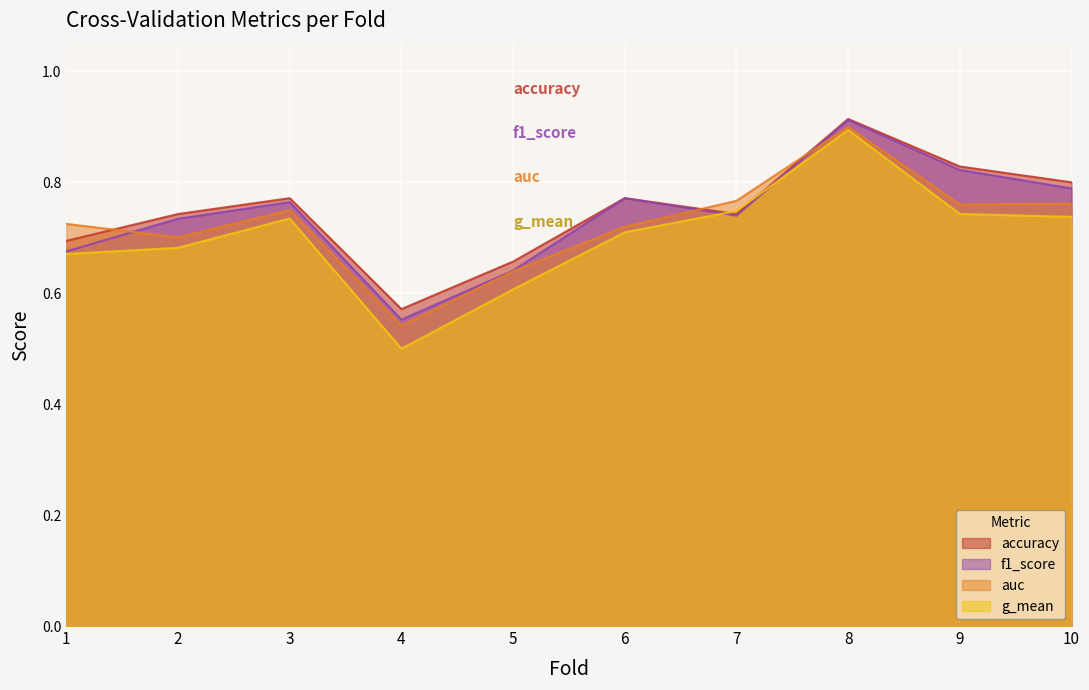

The accuracy series shows 0.8 at 10. True or false?

True